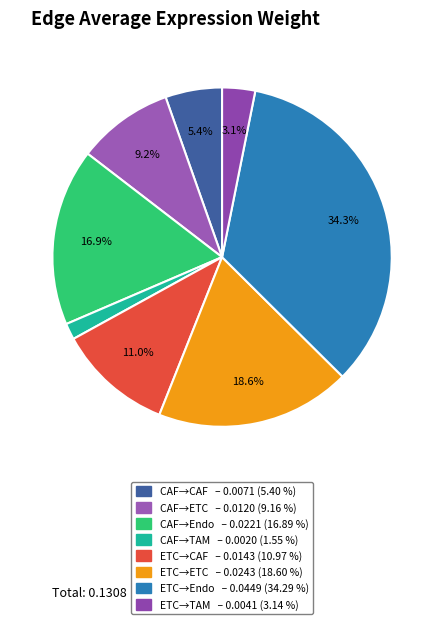

How many slices are in this pie chart?

8